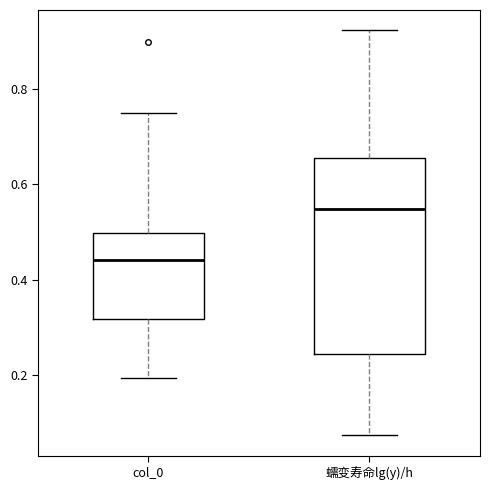

Reading left to right, transcribe this box plot: for each box, give where its median line is, the range the box spans, and where its two whiskers end, as read against the y-axis. The values are not printed on the chart, so give them approximately, as read against the axis.

col_0: median 0.44, box 0.32 to 0.50, whiskers 0.20 to 0.74
蠕变寿命lg(y)/h: median 0.54, box 0.24 to 0.66, whiskers 0.08 to 0.92